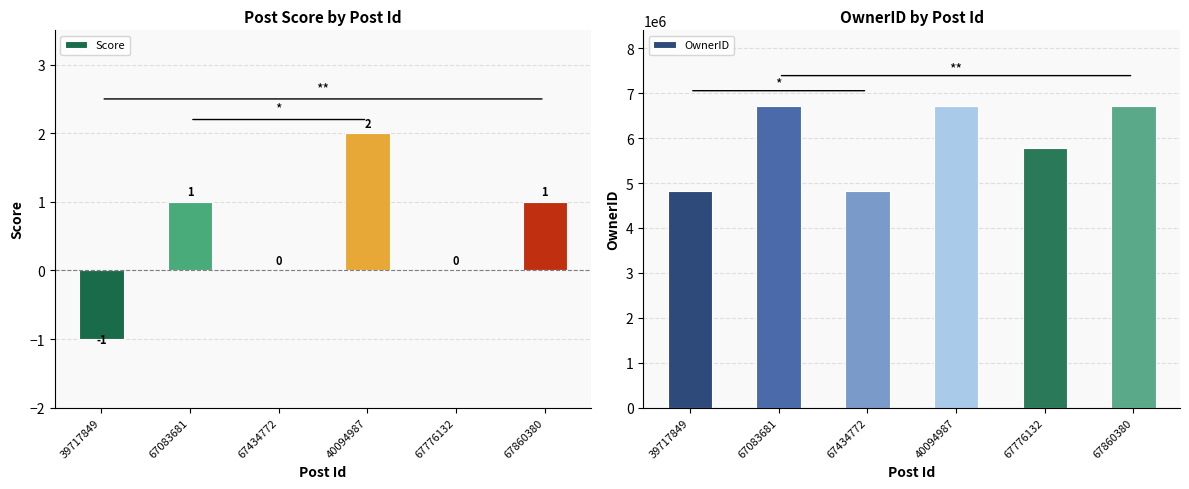

What is the greatest value displayed?

6718334